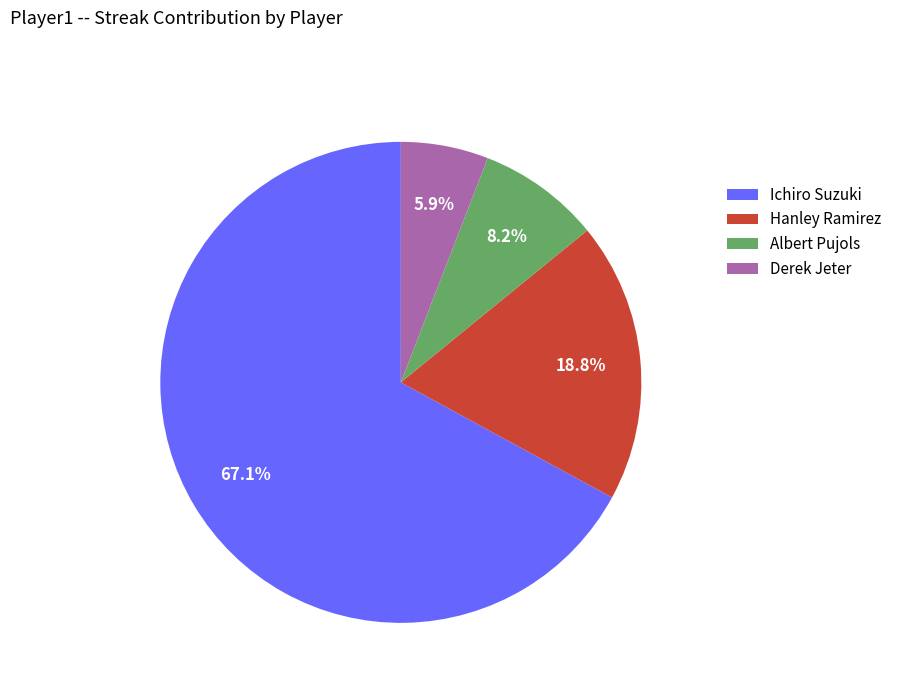

How many segments does this pie chart have?

4